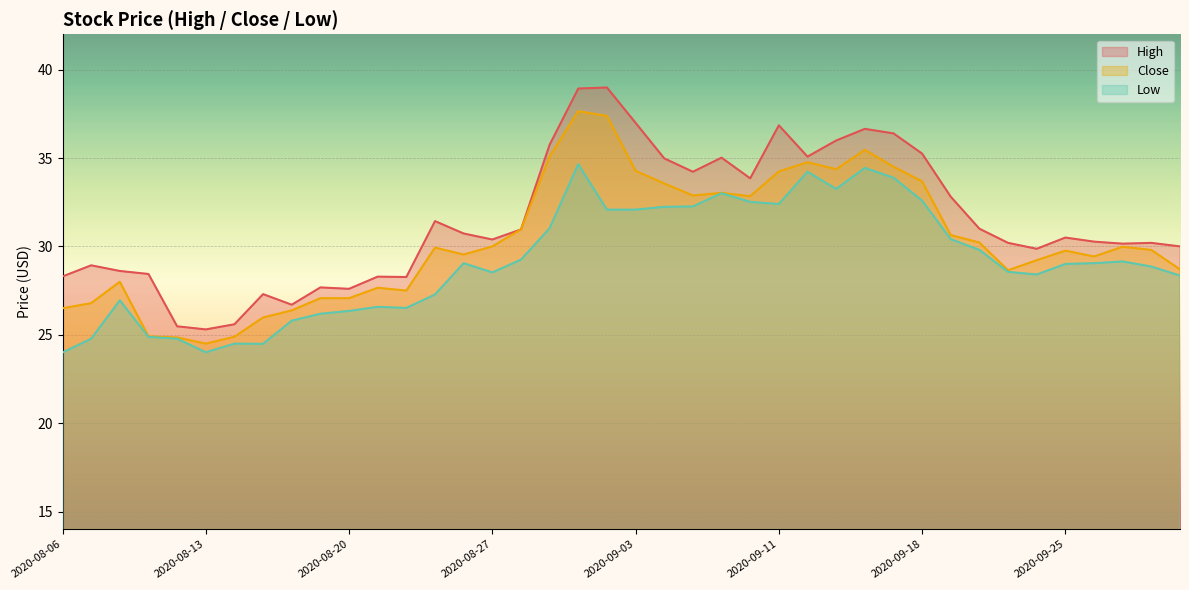

Which series has the widest spread of values?

High